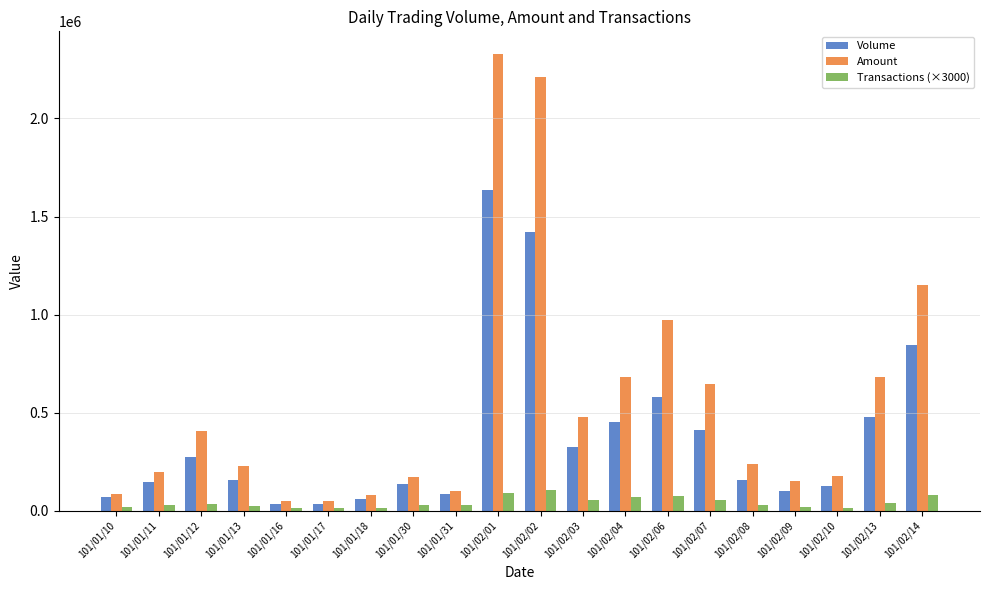

How many data points in Amount are less than 240710?

10